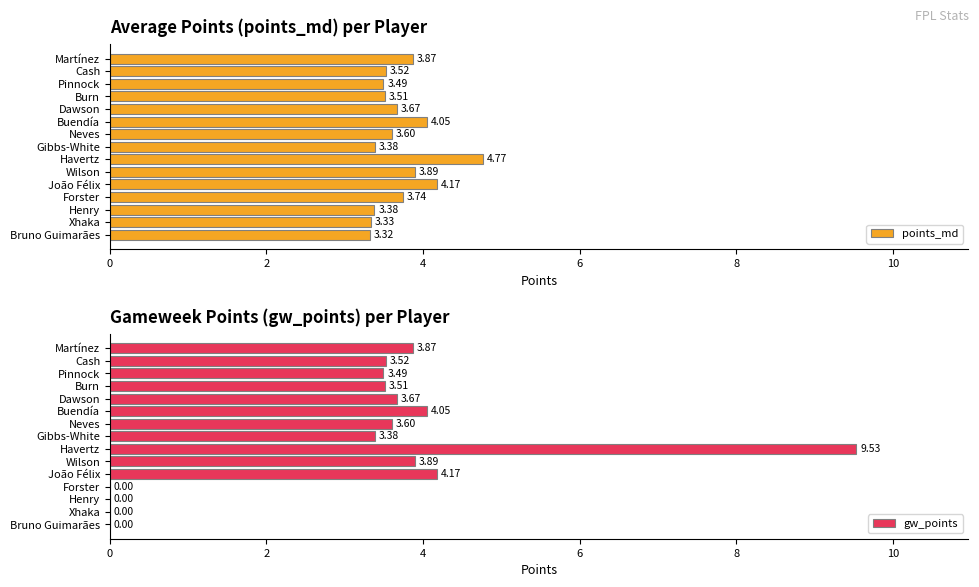

Which series has the widest spread of values?

gw_points